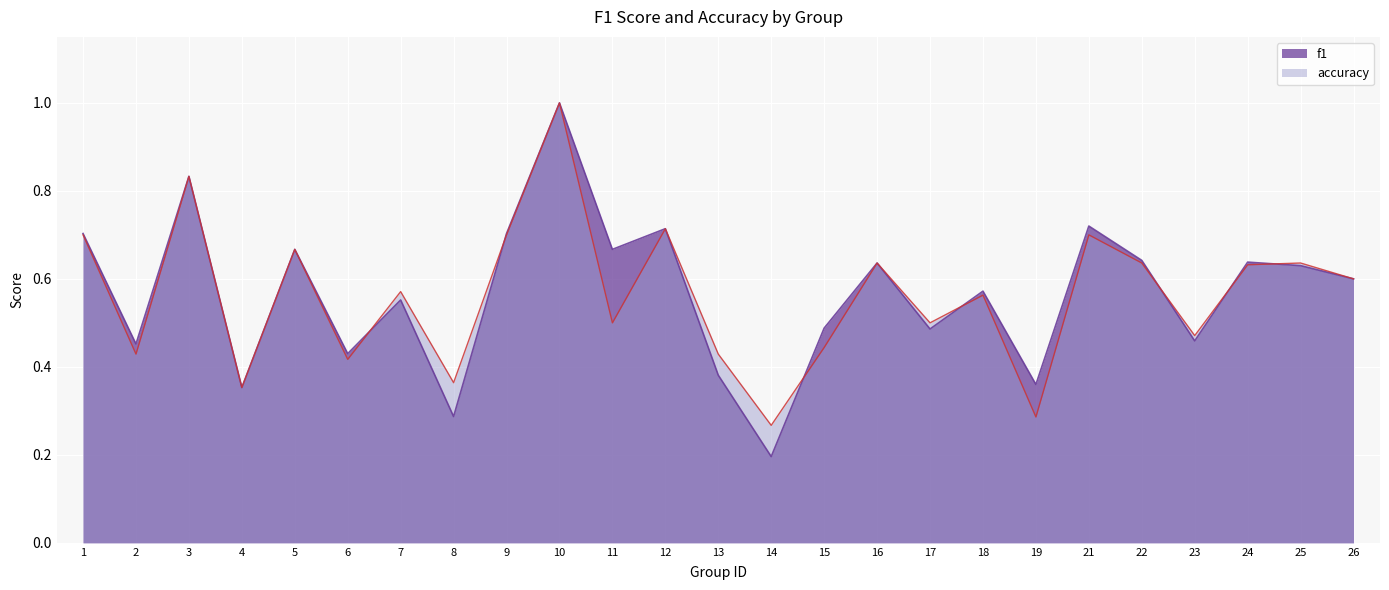

Rank the series by their average value, from highest to lowest.

f1, accuracy